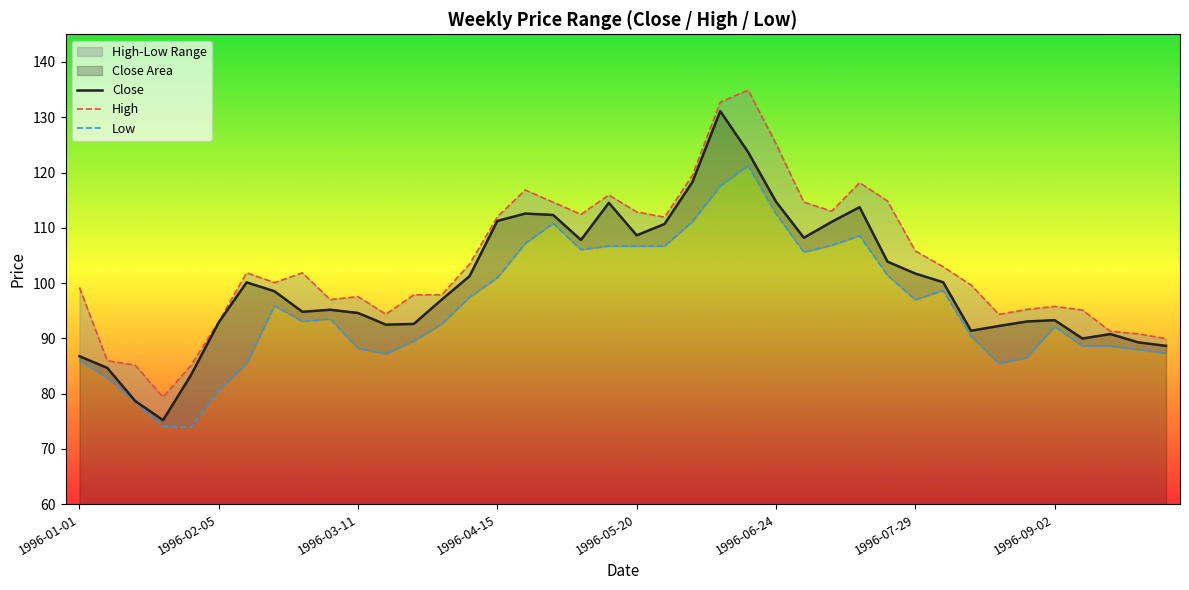

Reading left to right, what are all the values shown in this chart?

Close: 86.8	84.7	78.7	75.2	83.3	92.9	100.1	98.5	94.8	95.2	94.6	92.5	92.6	97.0	101.2	111.2	112.6	112.3	107.8	114.5	108.6	110.7	118.3	131.1	123.7	114.7	108.2	111.1	113.7	103.9	101.7	100.2	91.4	92.2	93.0	93.3	90.0	90.8	89.3	88.6
High: 99.2	86.0	85.1	79.4	85.1	93.0	101.8	100.1	101.8	97.0	97.5	94.3	97.9	97.9	103.4	112.0	116.8	114.6	112.4	115.9	112.9	111.9	119.5	132.7	134.9	125.2	114.6	113.0	118.2	114.8	105.8	103.0	99.6	94.3	95.2	95.8	95.1	91.3	90.8	89.9
Low: 86.0	82.9	78.5	74.1	73.9	80.7	85.4	95.9	93.1	93.5	88.2	87.2	89.5	92.6	97.4	101.0	107.2	110.8	106.0	106.7	106.7	106.7	111.1	117.6	121.2	112.5	105.6	106.8	108.6	101.4	97.0	98.7	90.4	85.4	86.5	92.2	88.6	88.6	88.0	87.3